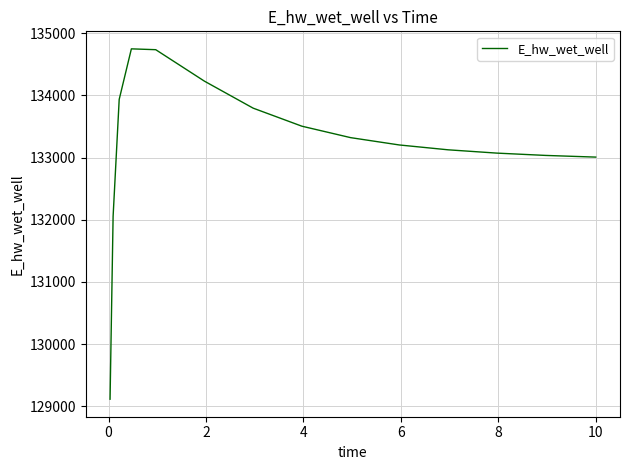

What is the difference between the maximum and minimum values?

5633.4